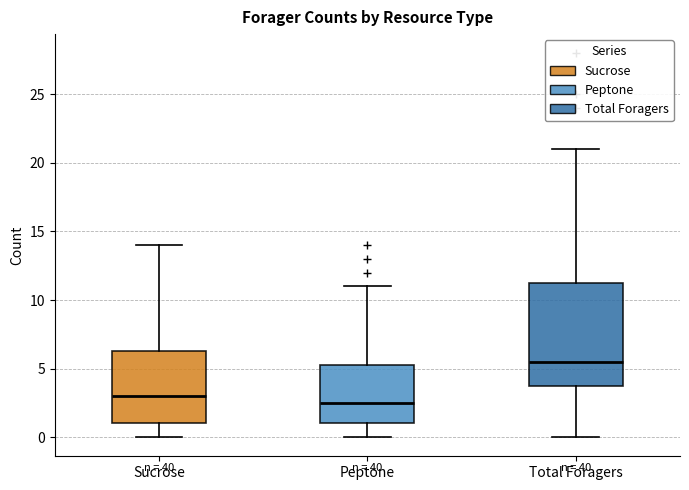

Which box's median line is the highest?

Total Foragers